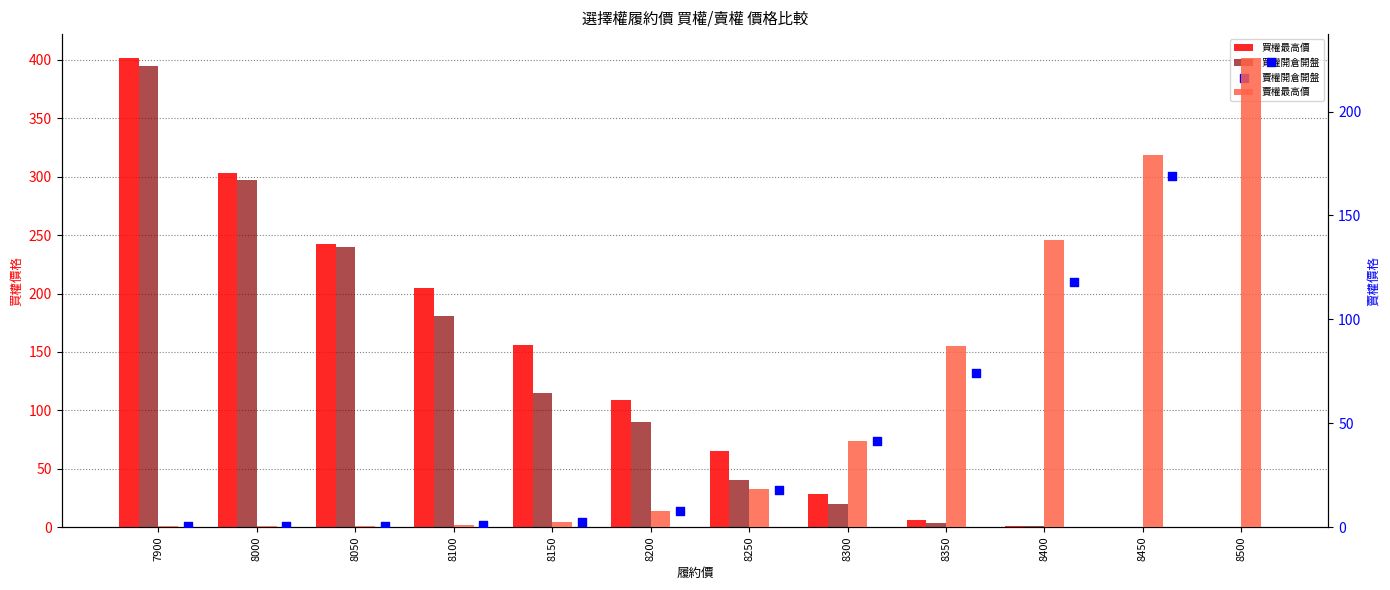

At which category is the sum across all series the highest?

7900